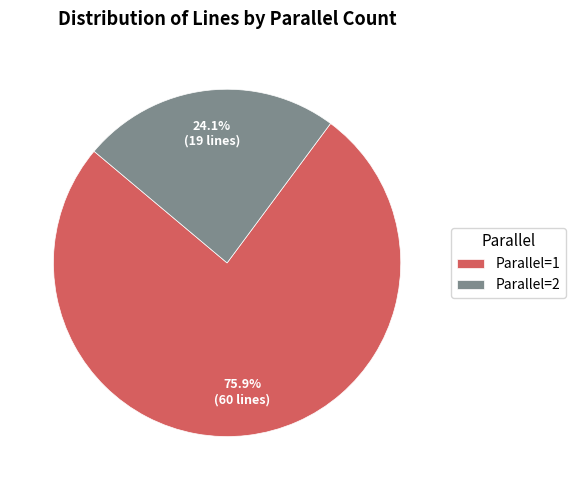

What percentage do Parallel=2 and Parallel=1 together represent?

100.0%